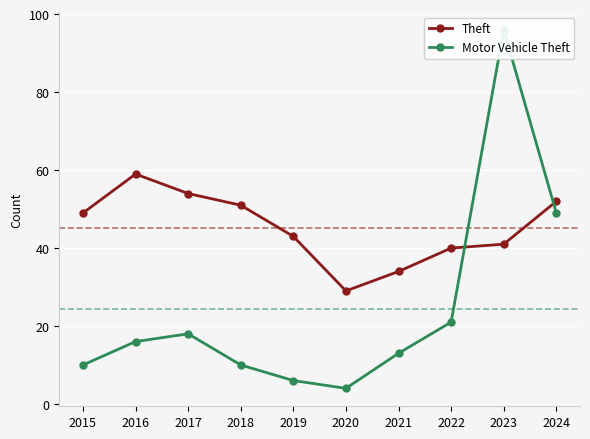

What is the sum of the Theft values at 2015 and 2023?

90